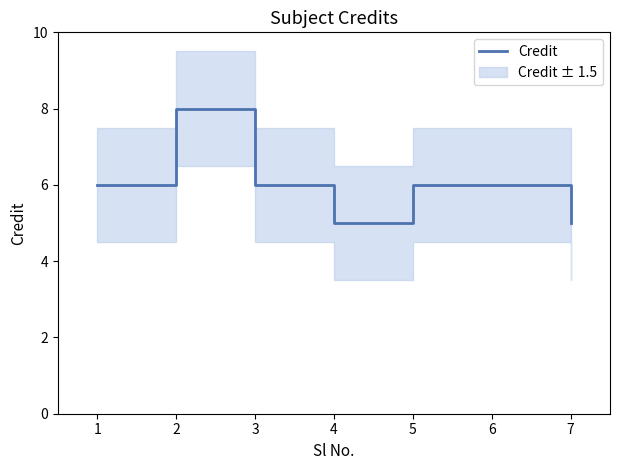

Rank the categories by value from lowest to highest.

4, 7, 1, 3, 5, 6, 2